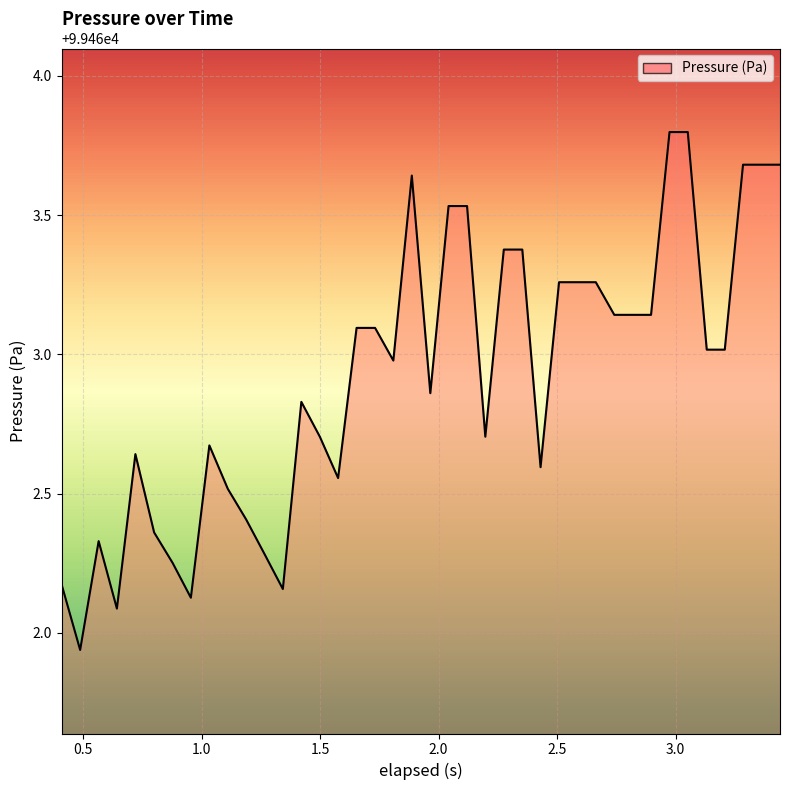

What is the maximum value shown in the chart?

99463.8